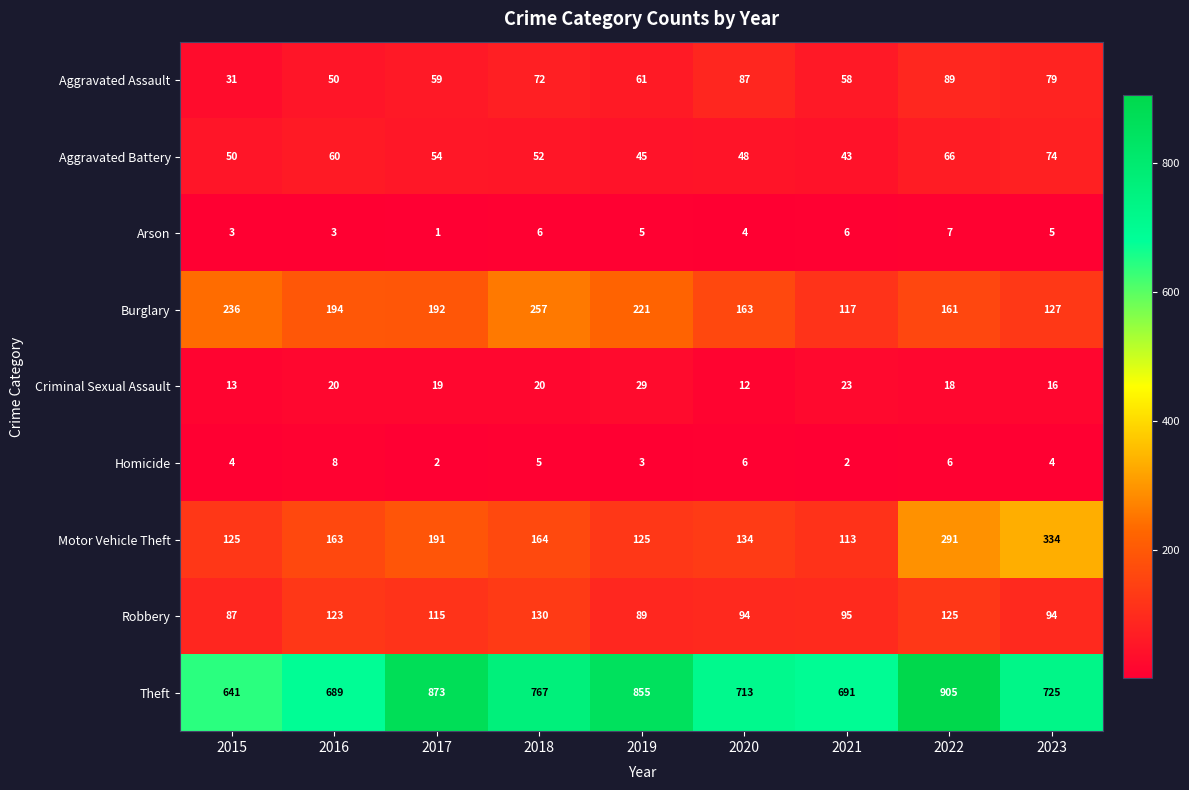

How many distinct data groups are displayed?

9